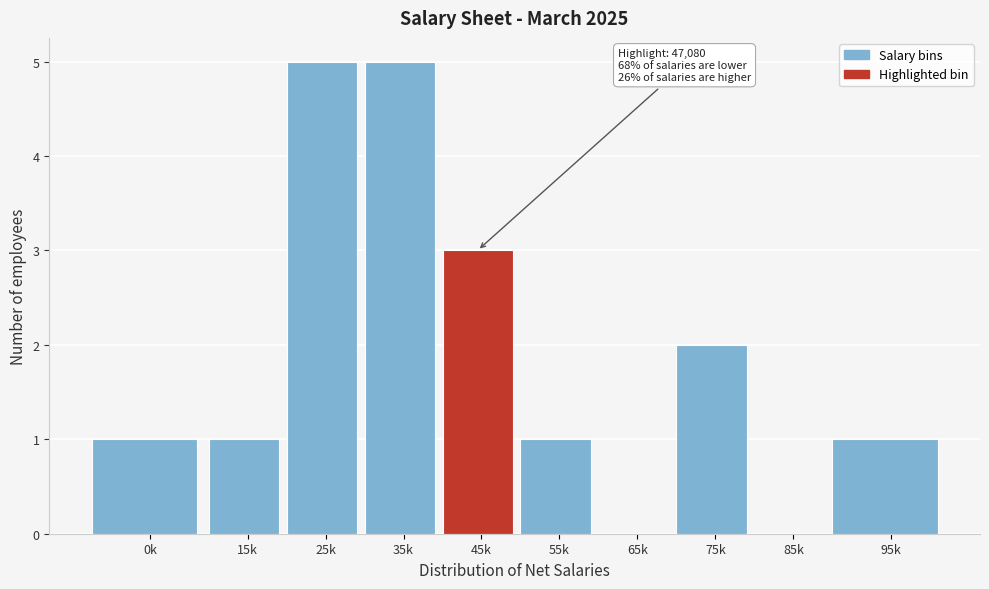

Reading left to right, extract all data points from this chart.

0k=1	15k=1	25k=5	35k=5	45k=3	55k=1	65k=0	75k=2	85k=0	95k=1